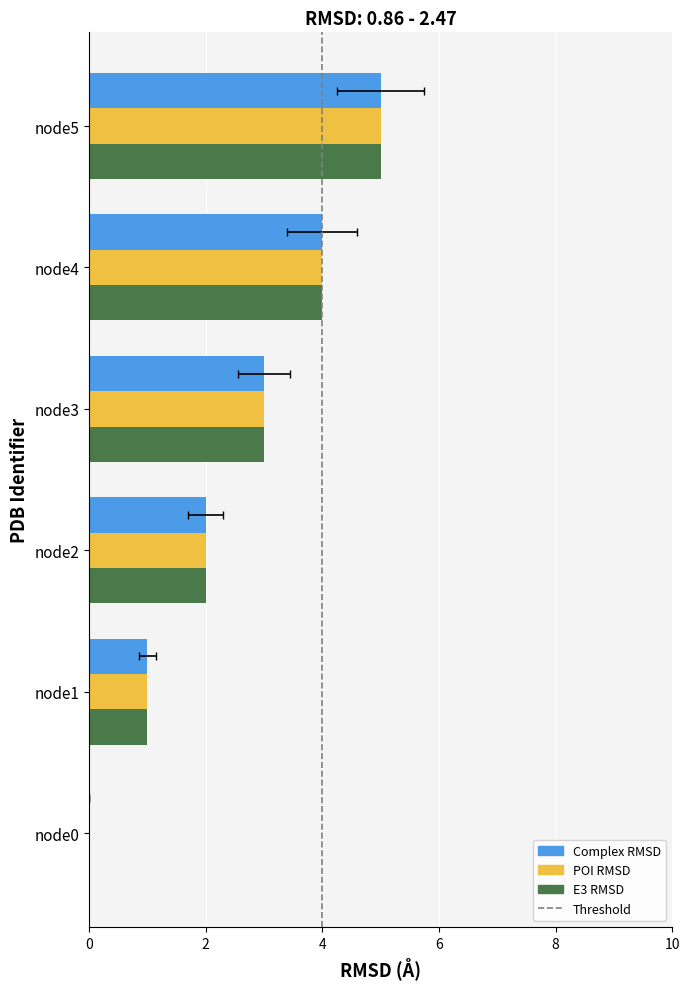

List the series in order of their peak value, lowest first.

E3 RMSD, Complex RMSD, POI RMSD